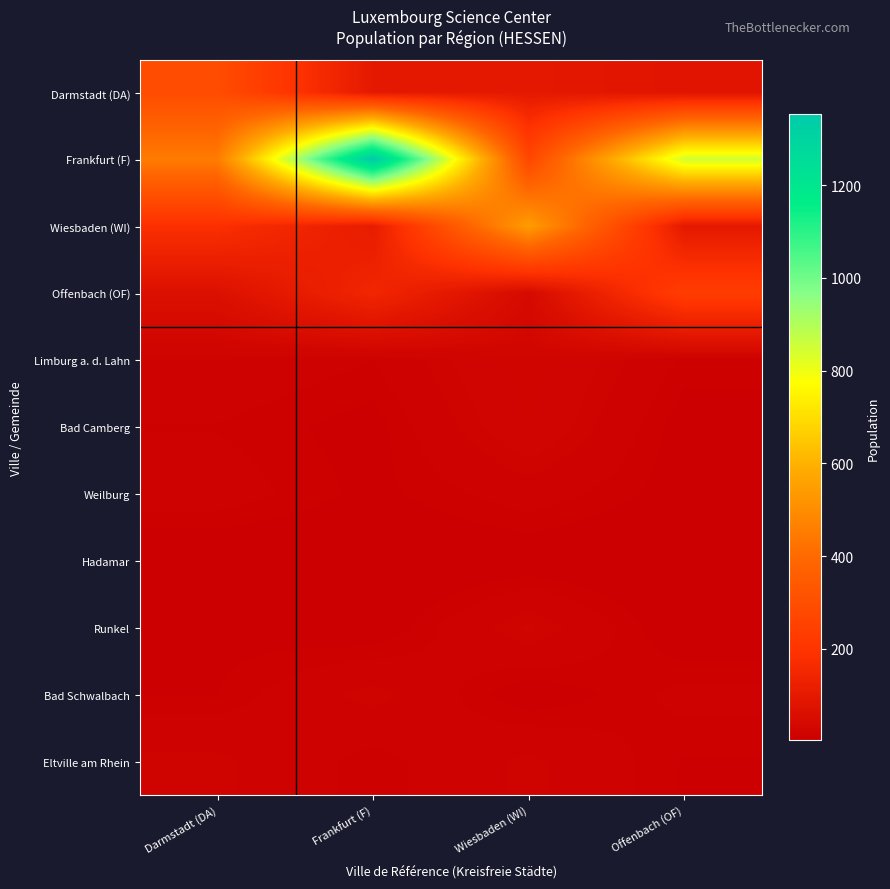

Between Darmstadt (DA) and Frankfurt (F), which series saw the biggest shift?

Frankfurt (F)